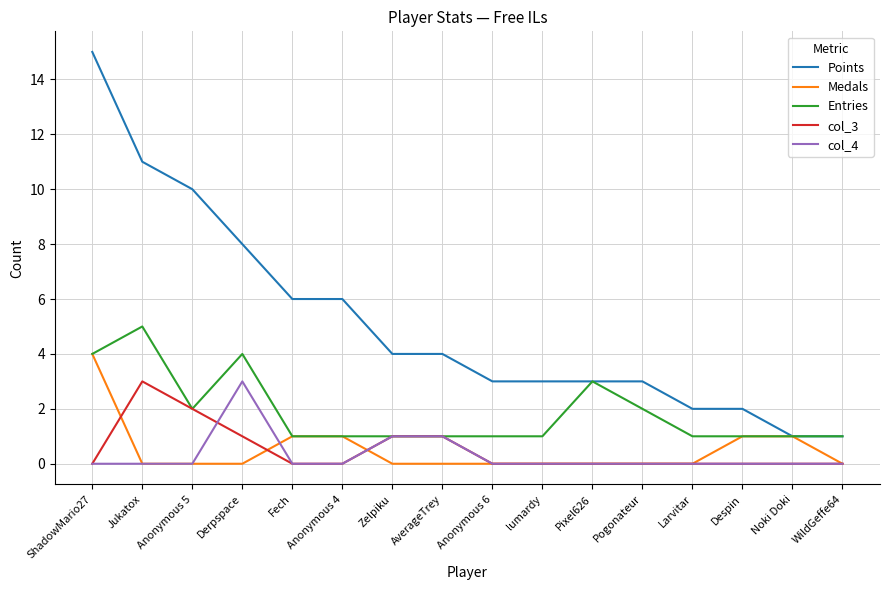

What is the spread (max minus min) of values at Pixel626?

3